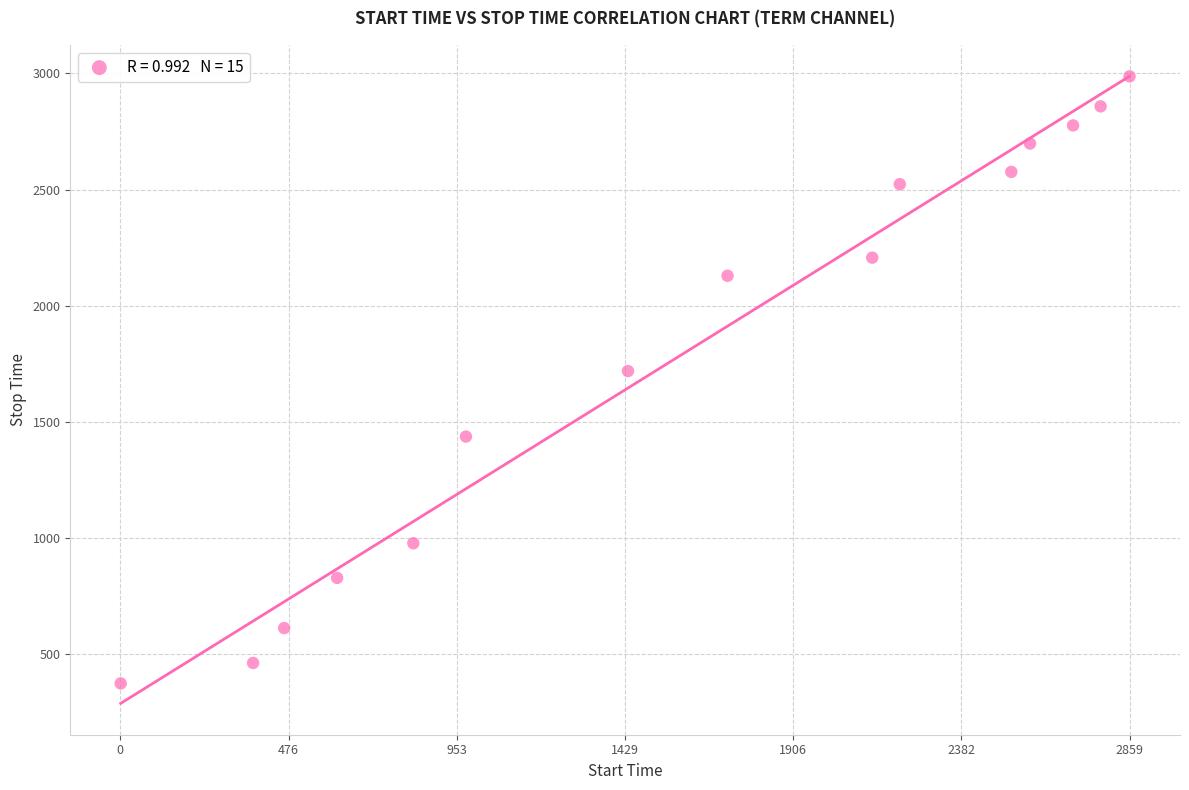

What is the range of X values (max minus min)?

2858